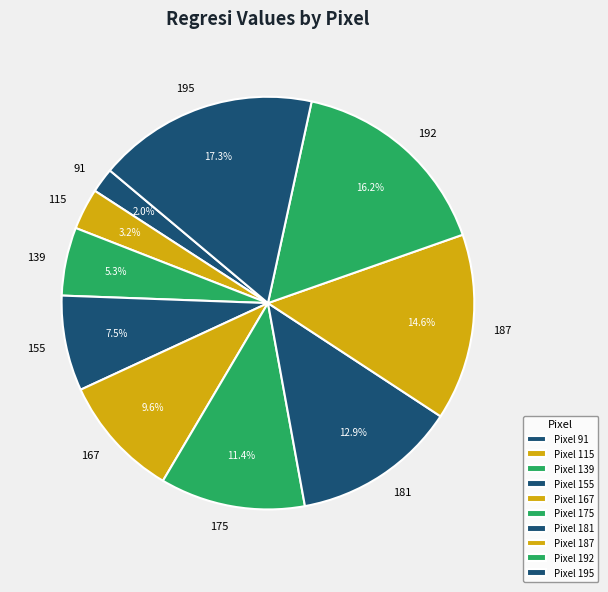

How many segments does this pie chart have?

10